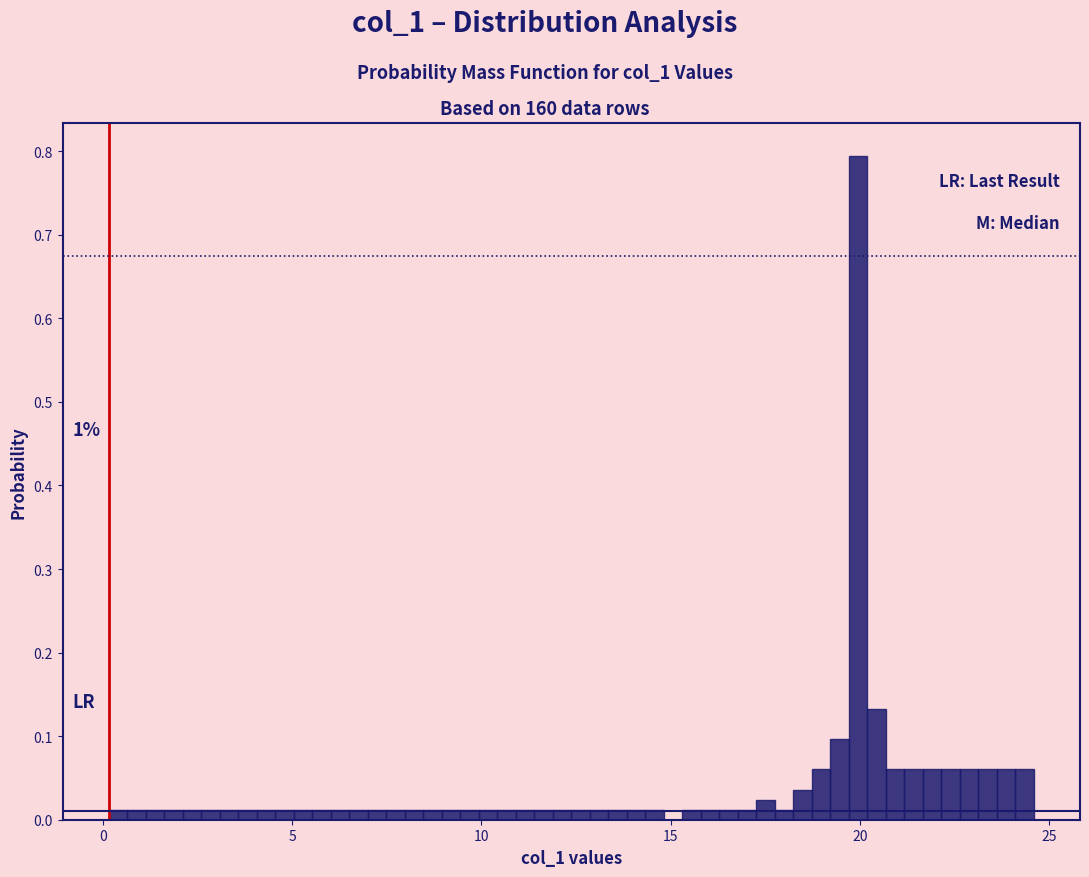

Read against the x-axis, roughly where is the centre of the tallest bar?

20.0